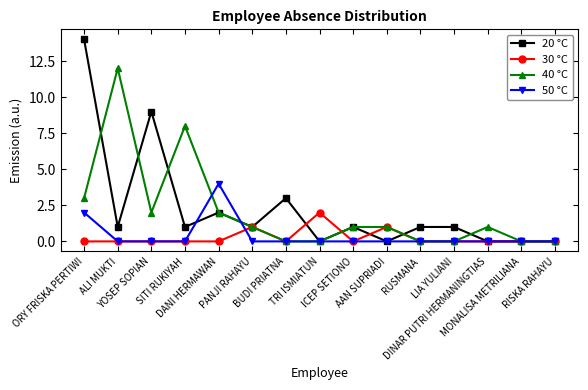

Reading right to left, transcribe all the data shown in this chart.

20 °C: 0	0	0	1	1	0	1	0	3	1	2	1	9	1	14
30 °C: 0	0	0	0	0	1	0	2	0	1	0	0	0	0	0
40 °C: 0	0	1	0	0	1	1	0	0	1	2	8	2	12	3
50 °C: 0	0	0	0	0	0	0	0	0	0	4	0	0	0	2